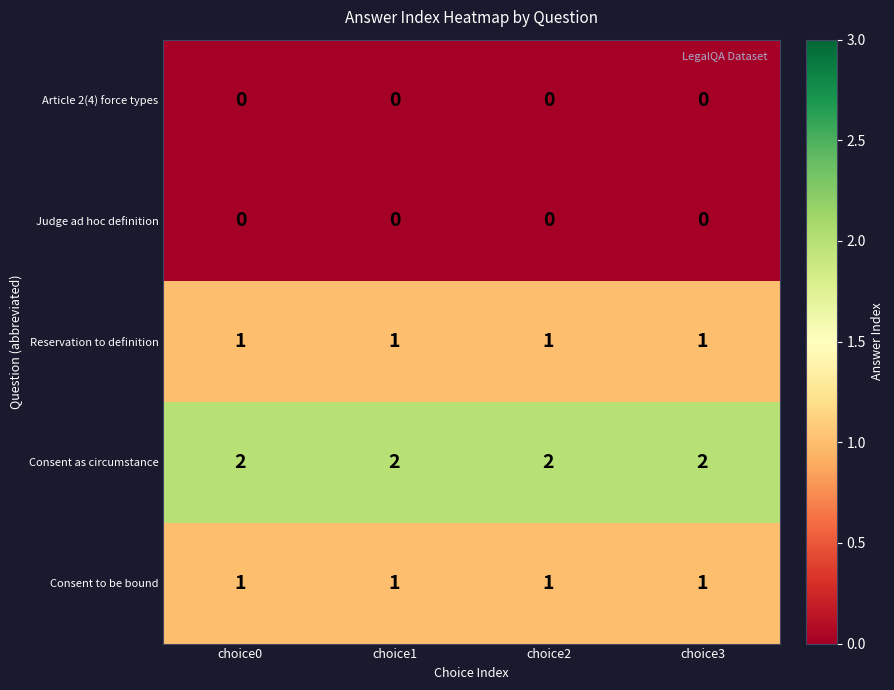

Which series has the largest total across all categories?

Consent as circumstance